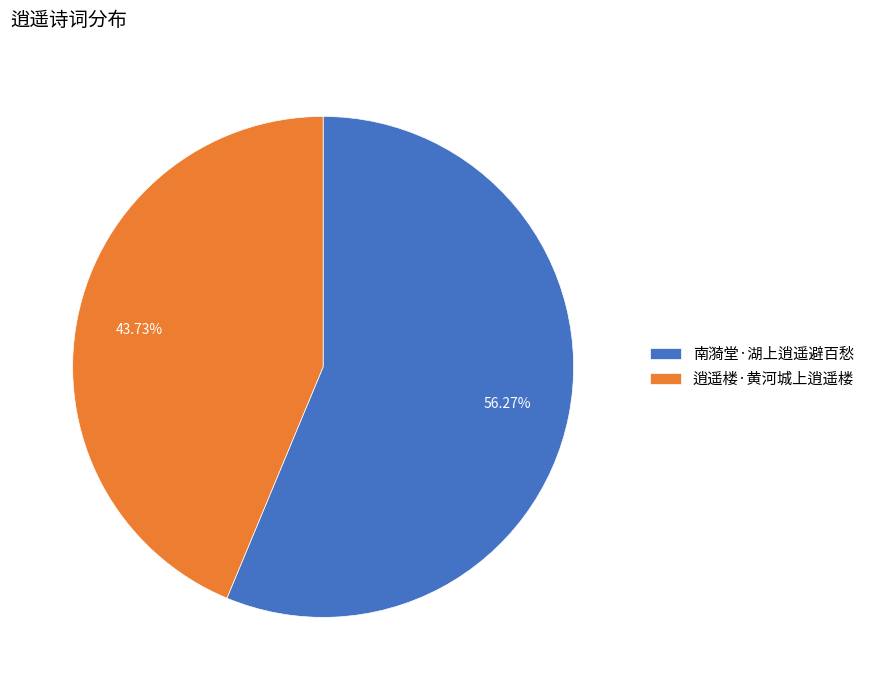

Between 逍遥楼·黄河城上逍遥楼 and 南漪堂·湖上逍遥避百愁, which is larger?

南漪堂·湖上逍遥避百愁